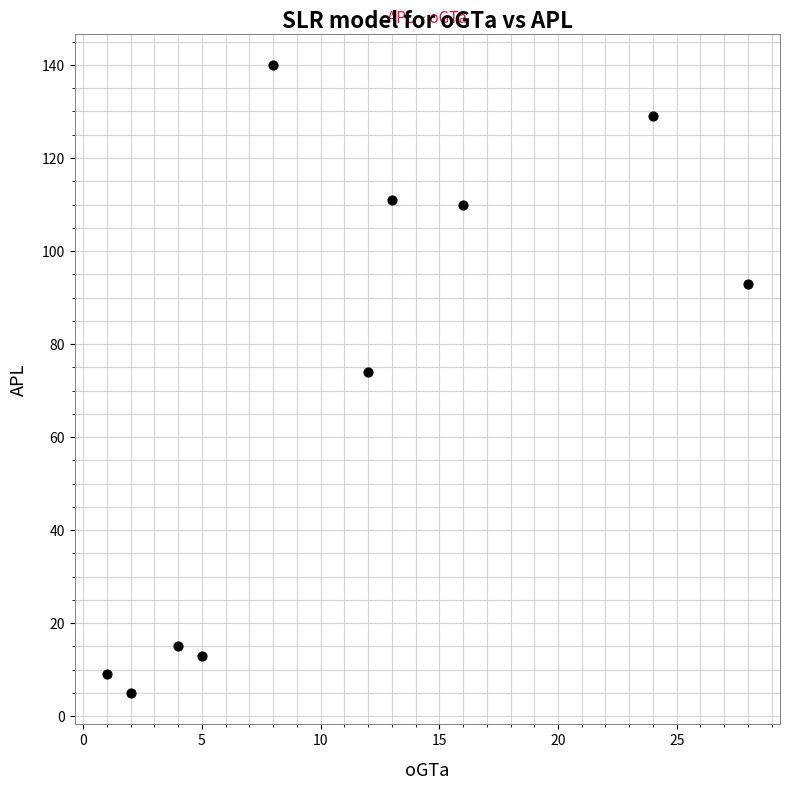

What Y value in the scatter plot is closest to 72?

74